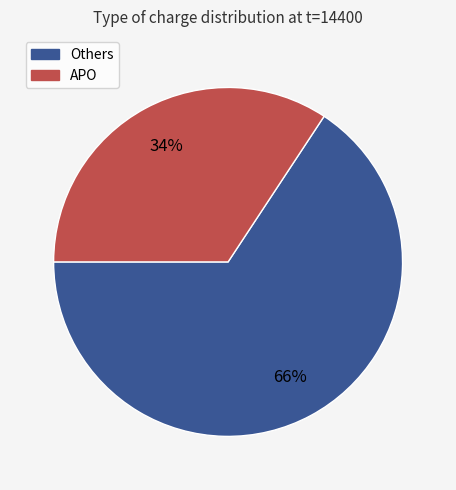

Is it true that Others is 58% of the pie?

False